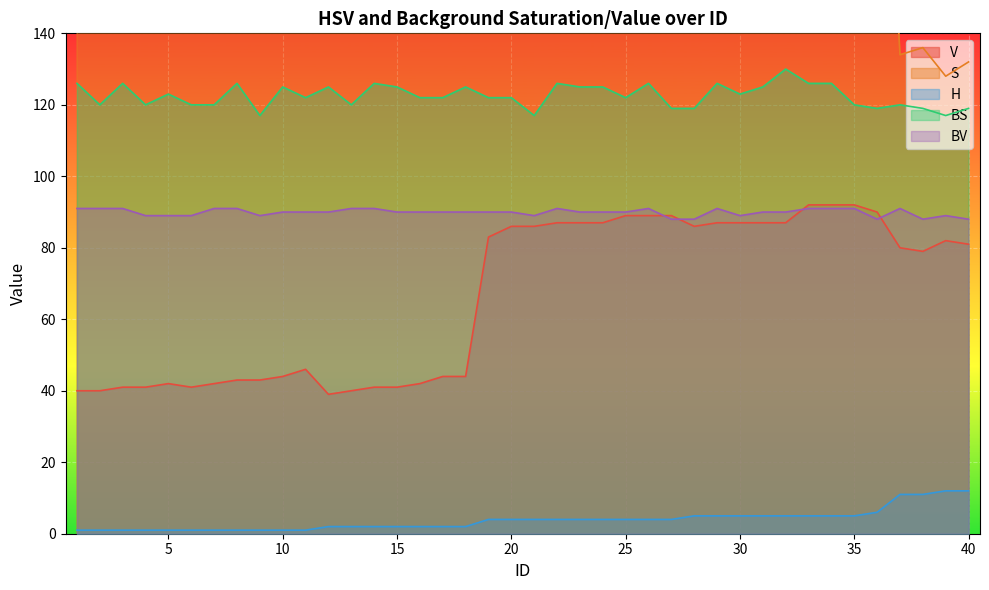

What are all the series names shown in the legend?

V, S, H, BS, BV